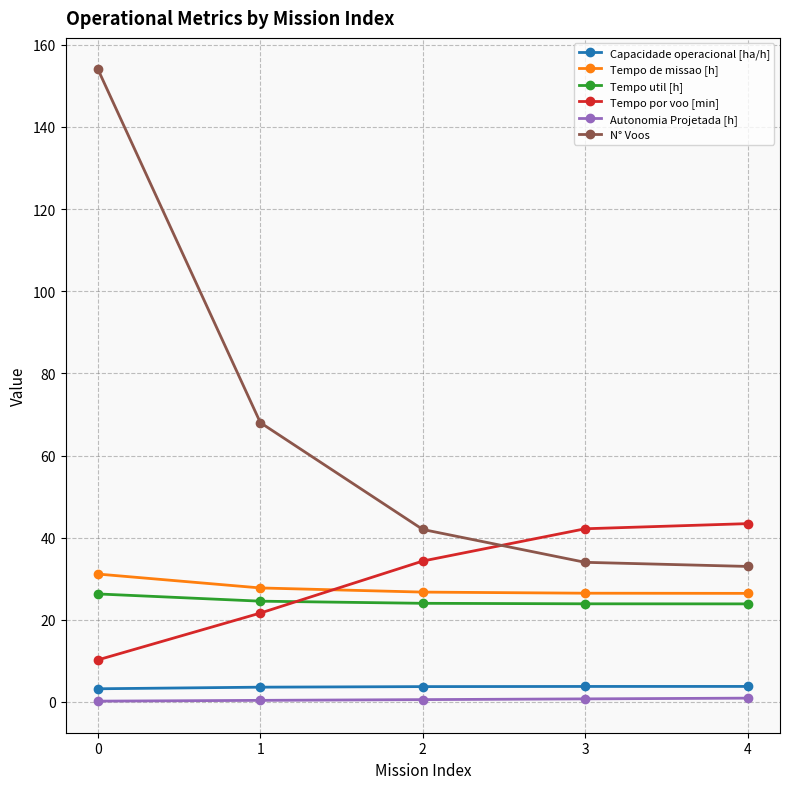

At how many categories does at least one series exceed 32?

5